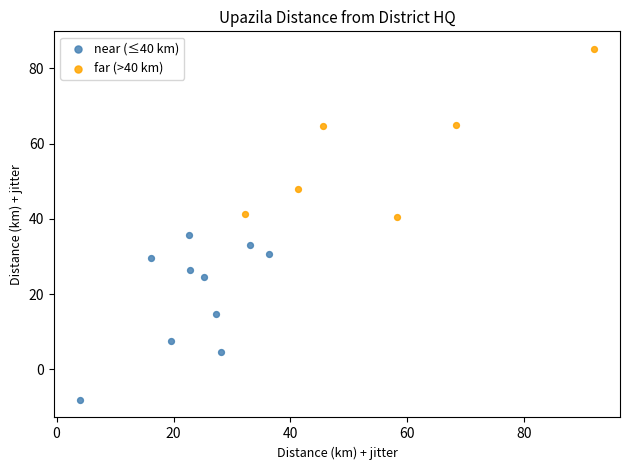

Which series reaches the minimum Y coordinate?

near (≤40 km)